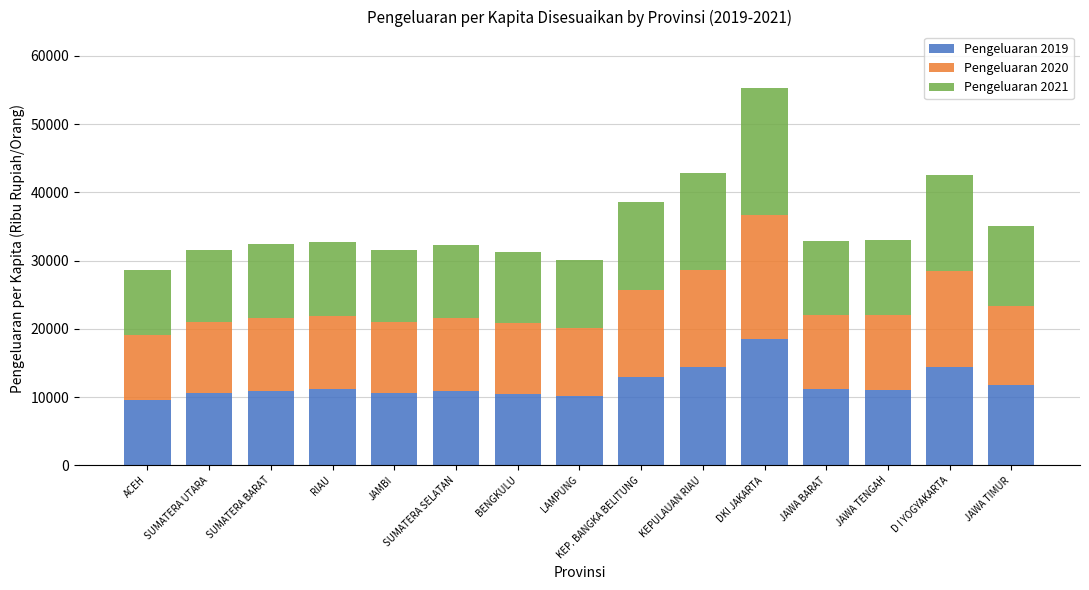

What is the minimum value for Pengeluaran 2019?

9603